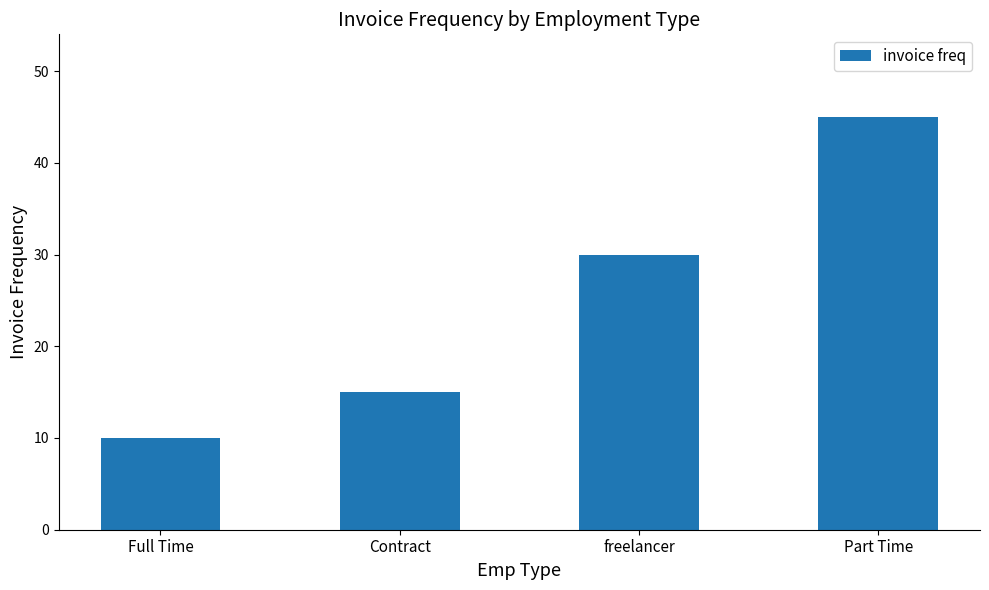

At which label is the value closest to 27?

freelancer